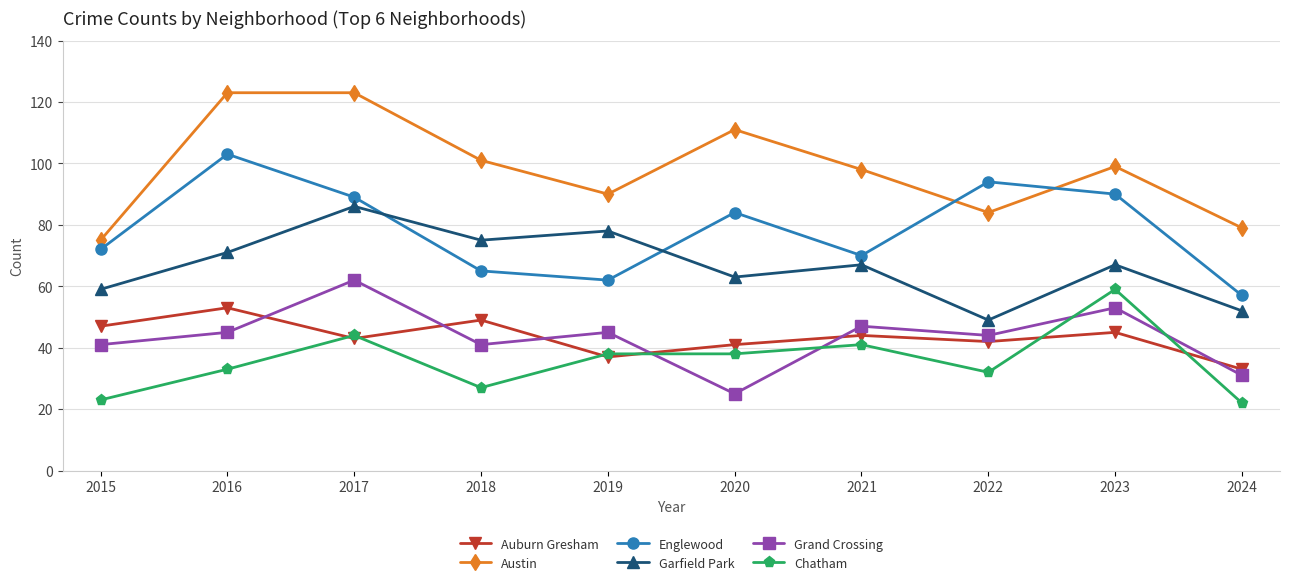

True or false: Englewood has a value of 90 at 2023.

True